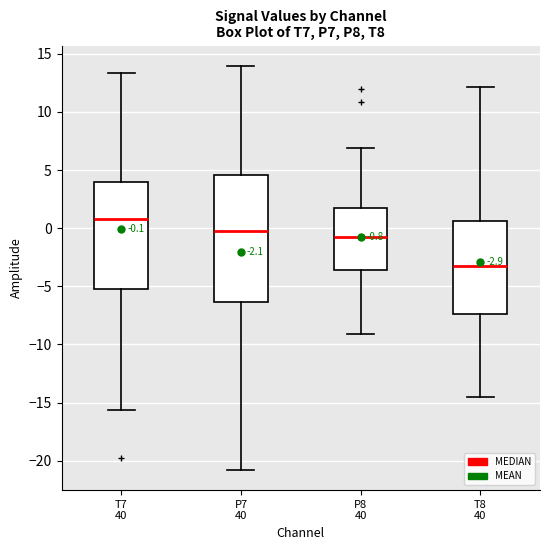

Which box's median line is the highest?

T7 40